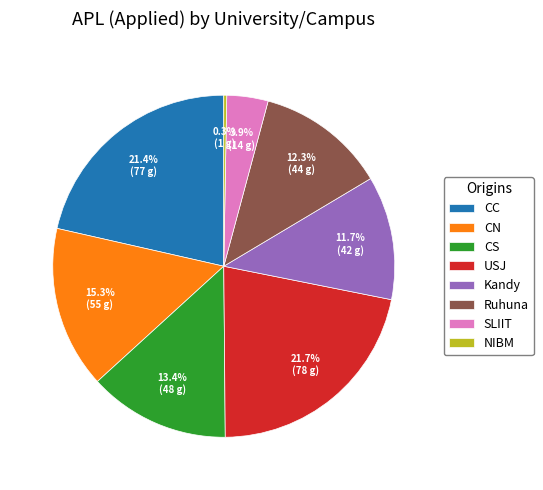

To the nearest percent, what is the average slice percentage?

12%